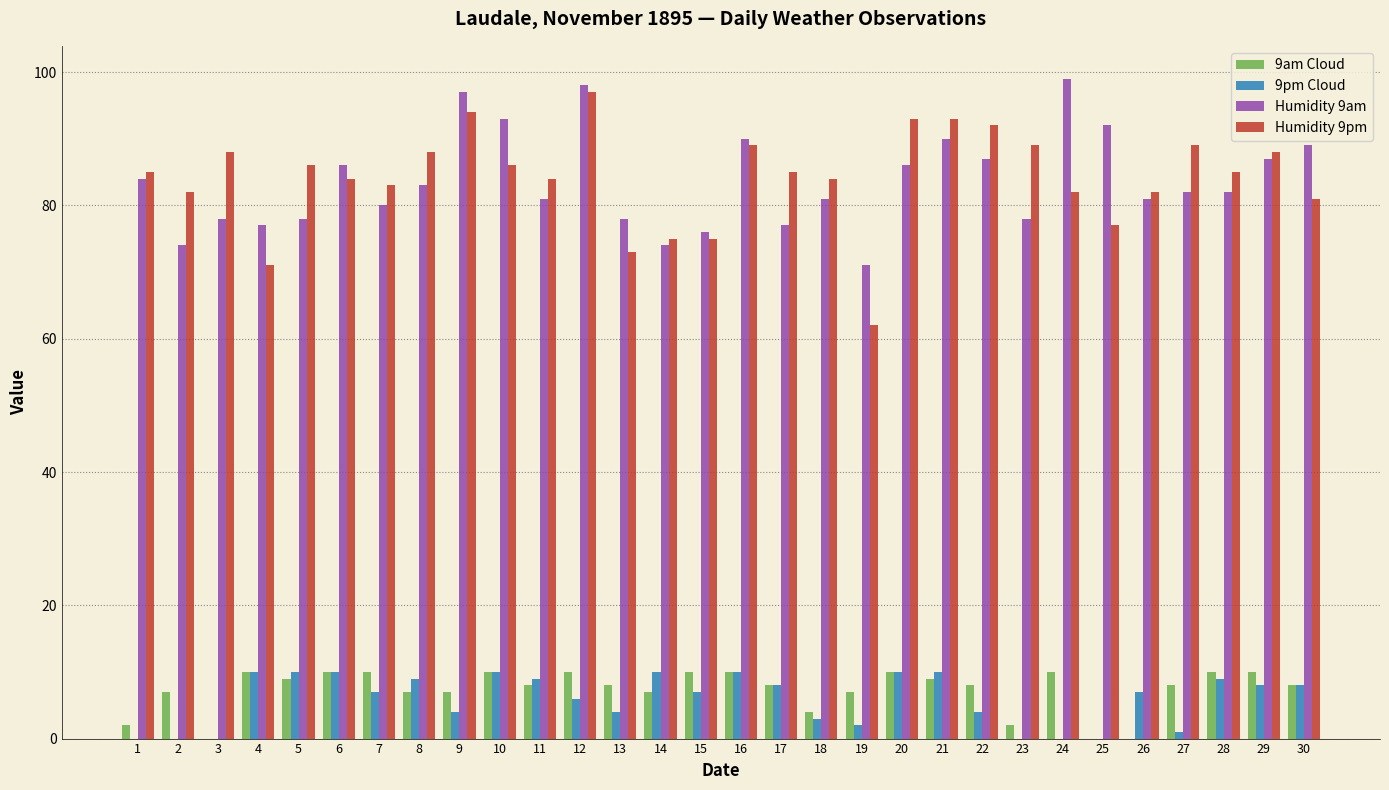

What is the sum of all 9am Cloud values?

219